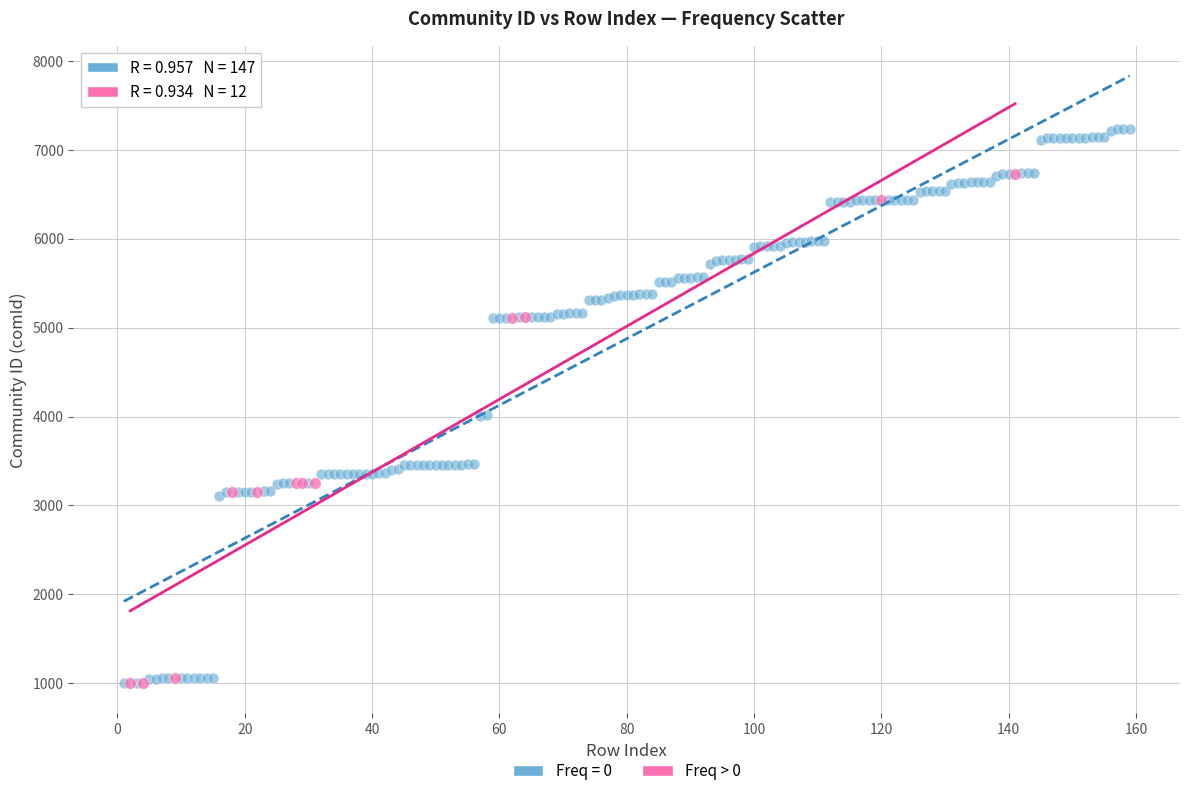

Which series contains the highest Y value?

Freq = 0